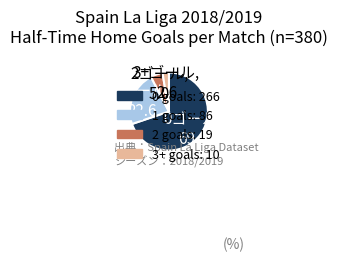

What is the ratio of the value at 2 to the value at 0?

0.1